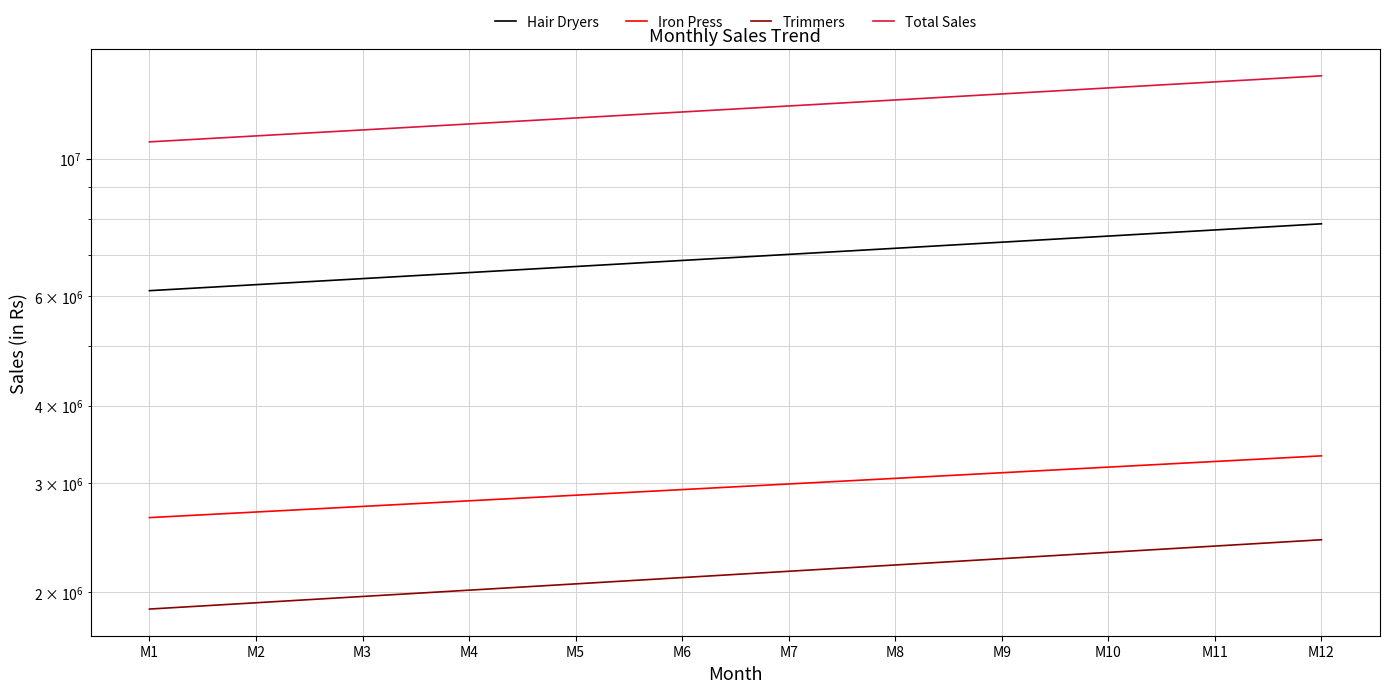

What is the spread (max minus min) of values at M11?

10931317.7